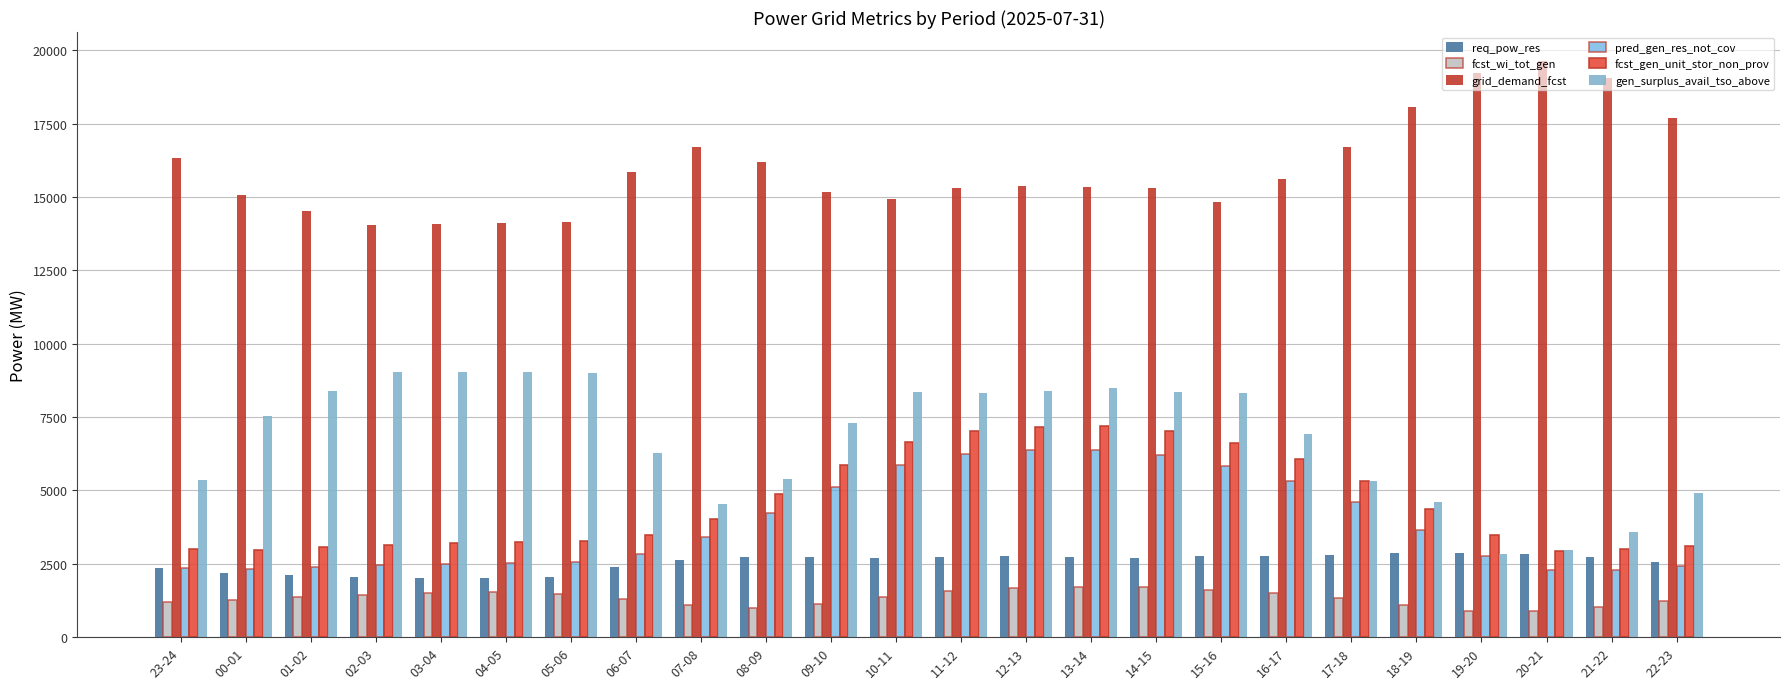

Which series has the largest range (max minus min)?

gen_surplus_avail_tso_above